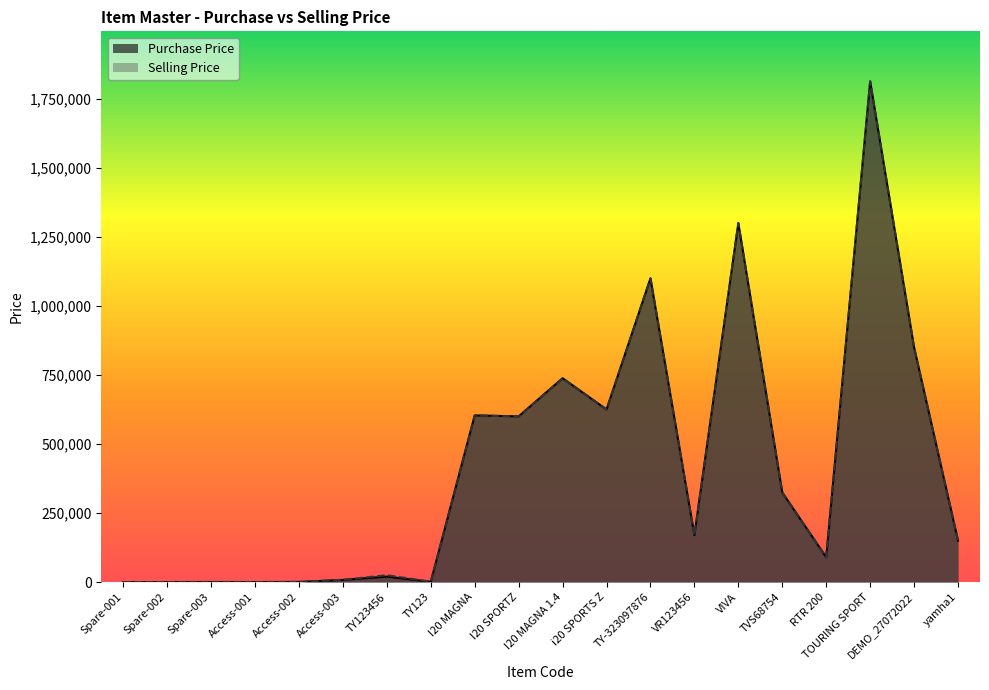

Reading left to right, extract all data points from this chart.

Purchase Price: Spare-001=250	Spare-002=300	Spare-003=500	Access-001=300	Access-002=650	Access-003=8000	TY123456=20000	TY123=1000	I20 MAGNA=603632	I20 SPORTZ=600155	I20 MAGNA 1.4=738184	i20 SPORTS Z=625000	TY-323097876=1100000	VR123456=170000	VIVA=1300000	TVS68754=324455	RTR 200=90000	TOURING SPORT=1813000	DEMO_27072022=850000	yamha1=150000
Selling Price: Spare-001=270	Spare-002=320	Spare-003=550	Access-001=350	Access-002=700	Access-003=8500	TY123456=25000	TY123=1500	I20 MAGNA=603632	I20 SPORTZ=600155	I20 MAGNA 1.4=738184	i20 SPORTS Z=625000	TY-323097876=1100000	VR123456=170000	VIVA=1300000	TVS68754=324455	RTR 200=90000	TOURING SPORT=1813000	DEMO_27072022=850000	yamha1=150000